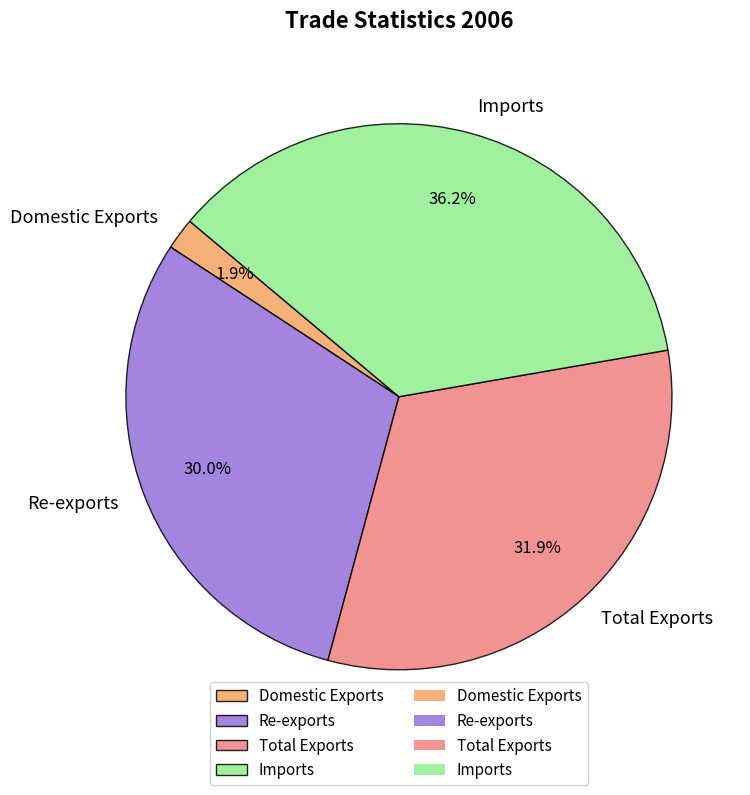

To the nearest percent, what is the difference between the largest and smallest slice percentages?

34%